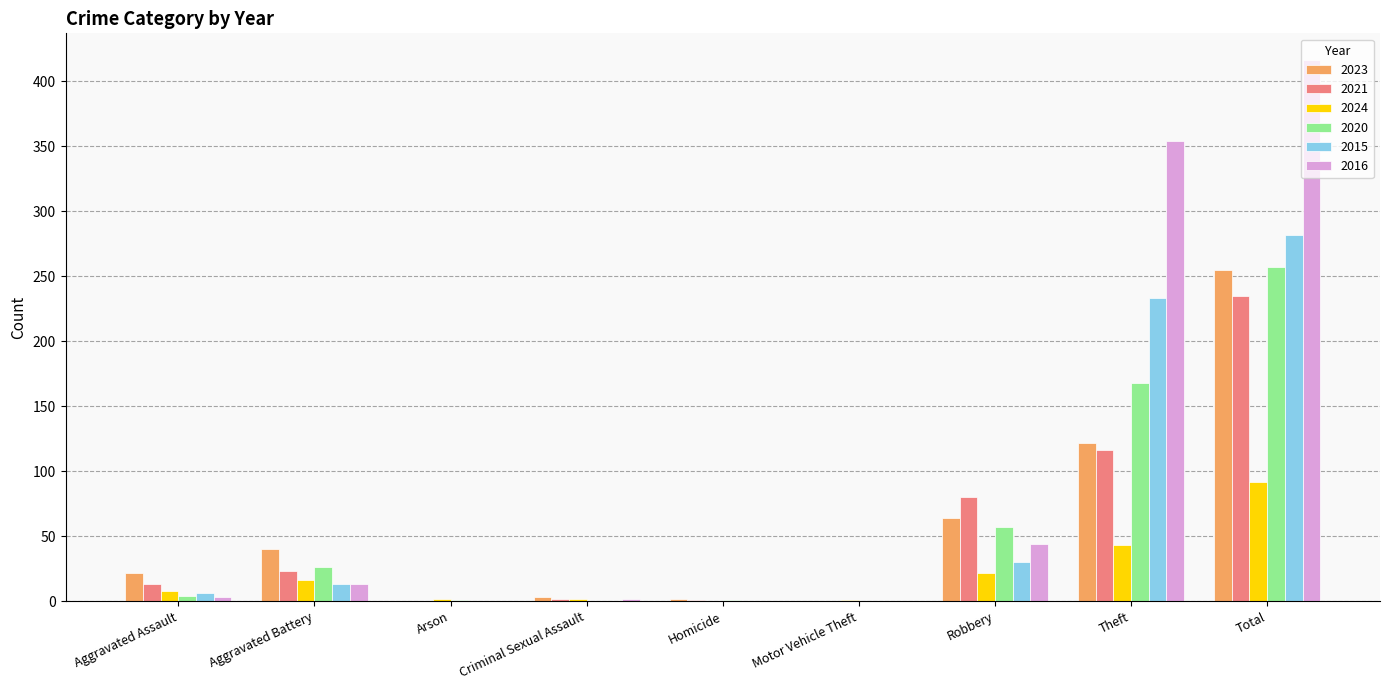

How many categories are shown in the chart?

9